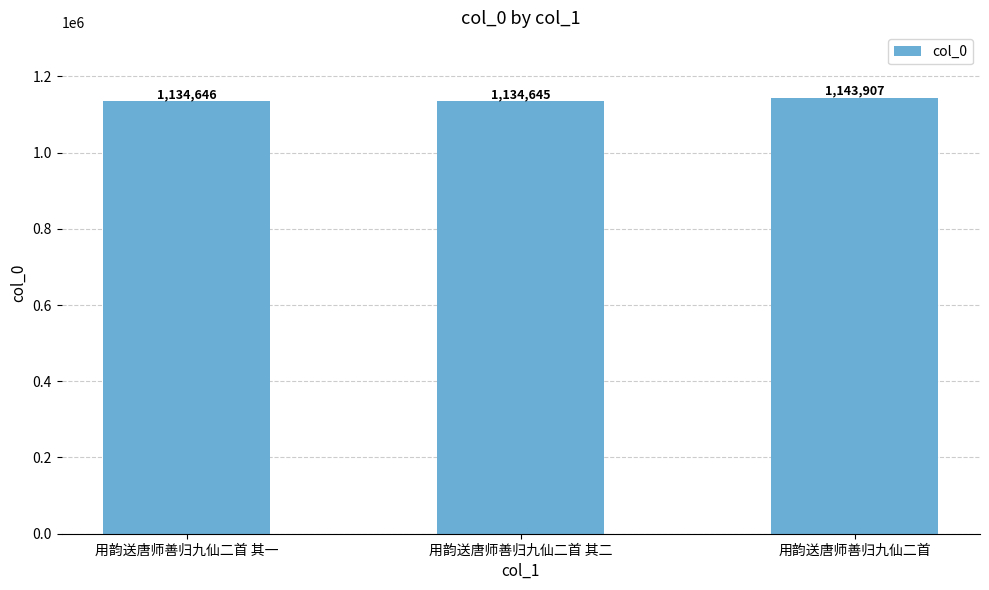

List the labels in order of value, smallest first.

用韵送唐师善归九仙二首 其二, 用韵送唐师善归九仙二首 其一, 用韵送唐师善归九仙二首